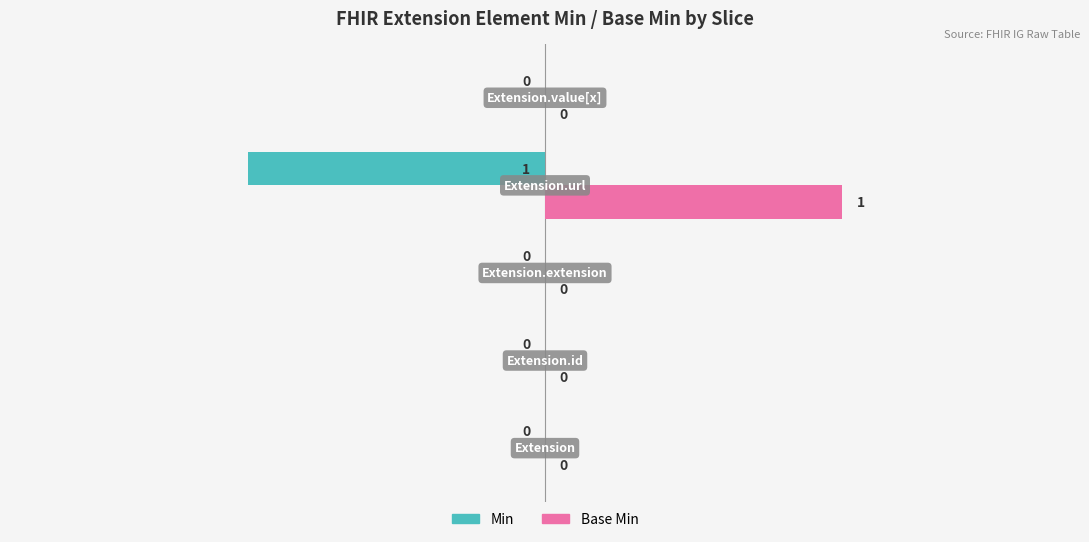

Which series has the largest total across all categories?

Base Min